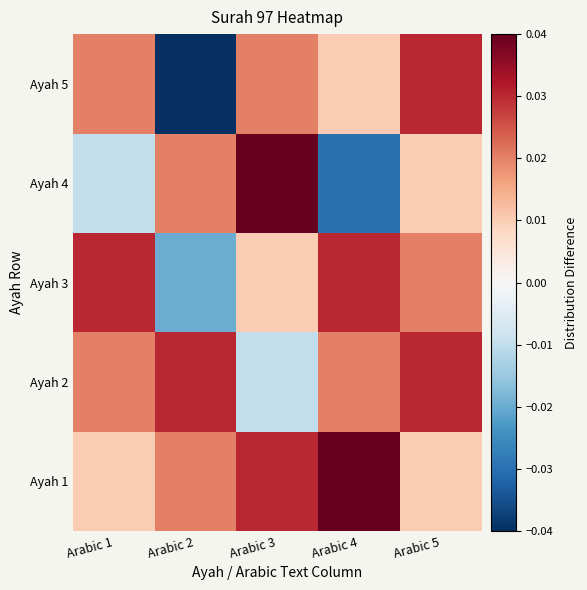

What is the total value across all series at Arabic 4?

0.1